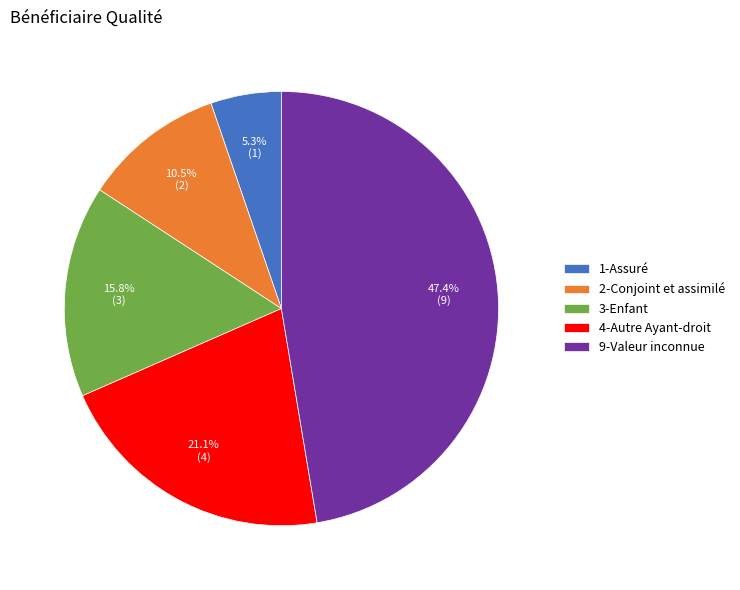

To the nearest percent, what is the difference between the 9-Valeur inconnue and 2-Conjoint et assimilé slice percentages?

37%